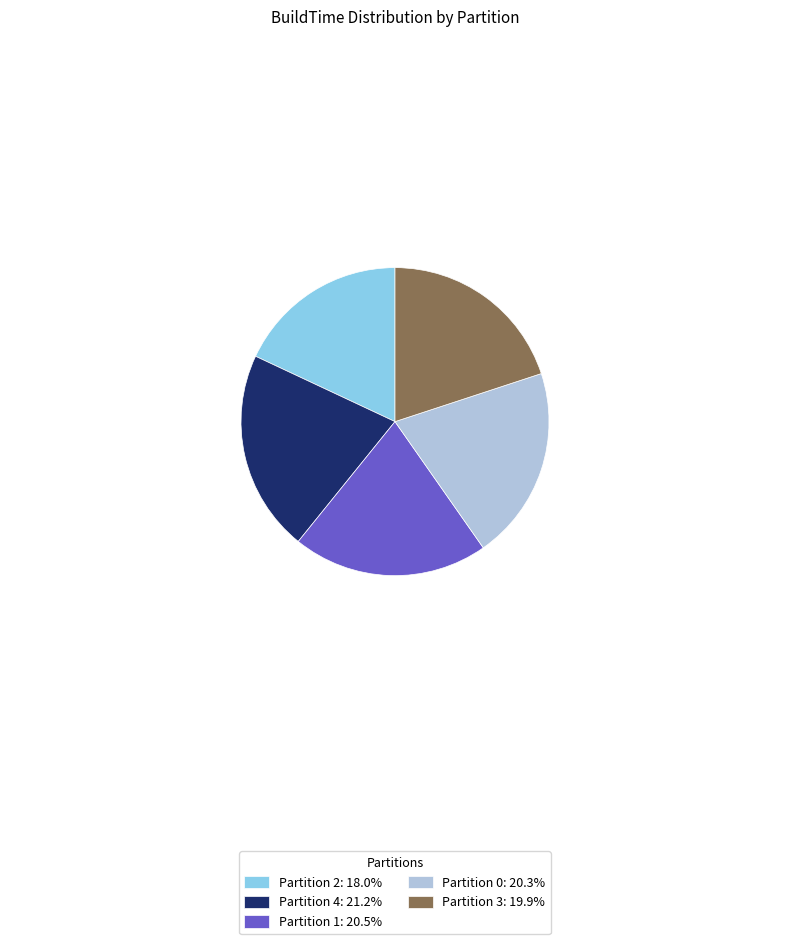

Combined, do Partition 4: 21.2% and Partition 2: 18.0% account for over 50%?

No